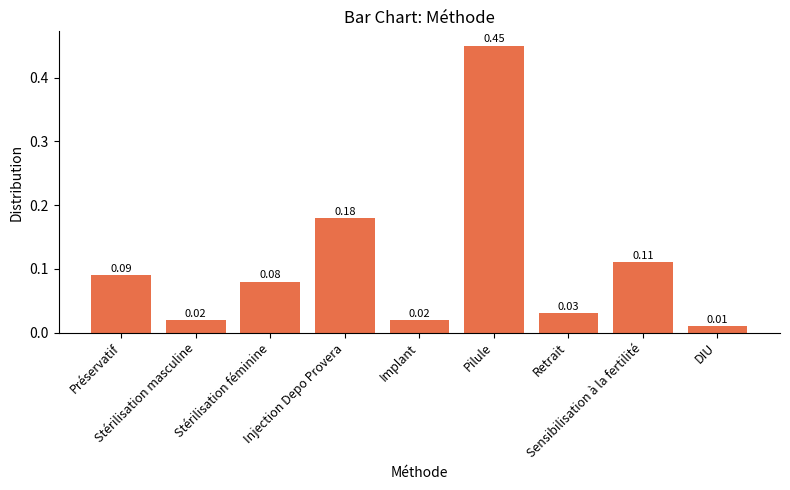

What is the difference between the maximum and minimum values?

0.4